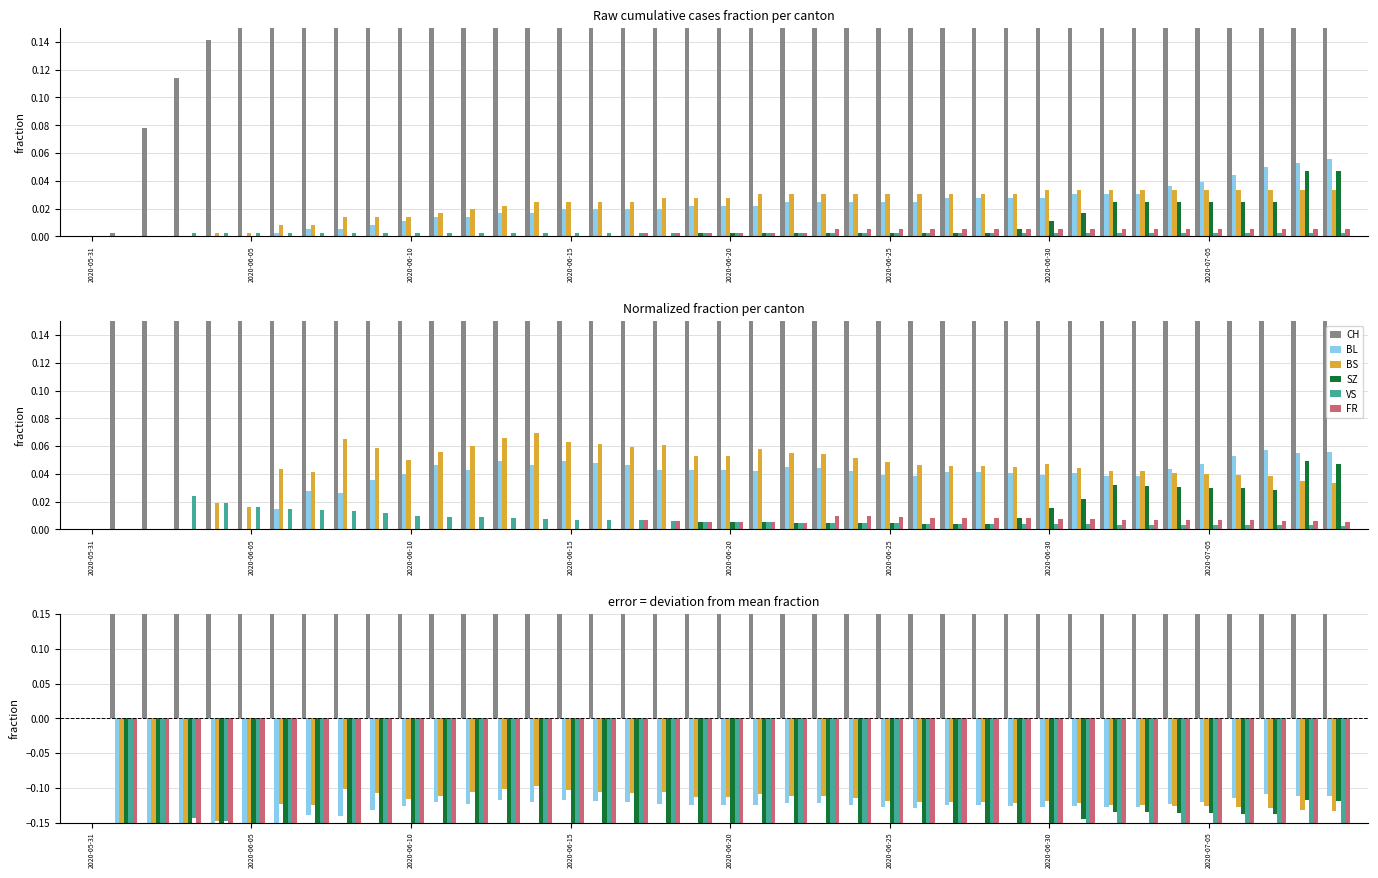

Is it true that FR equals -0.2 at 38?

False